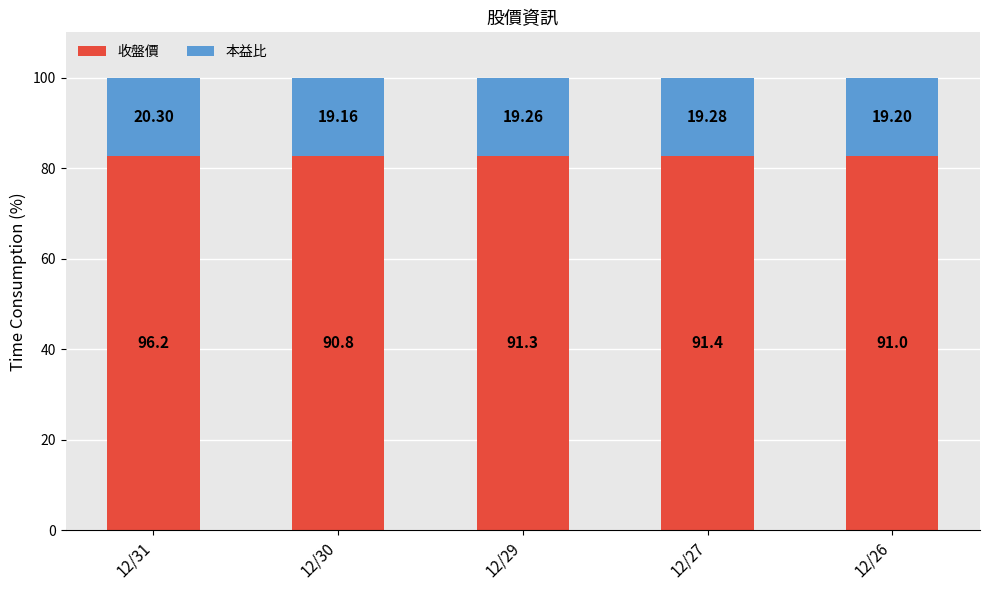

What are all the series names shown in the legend?

收盤價, 本益比